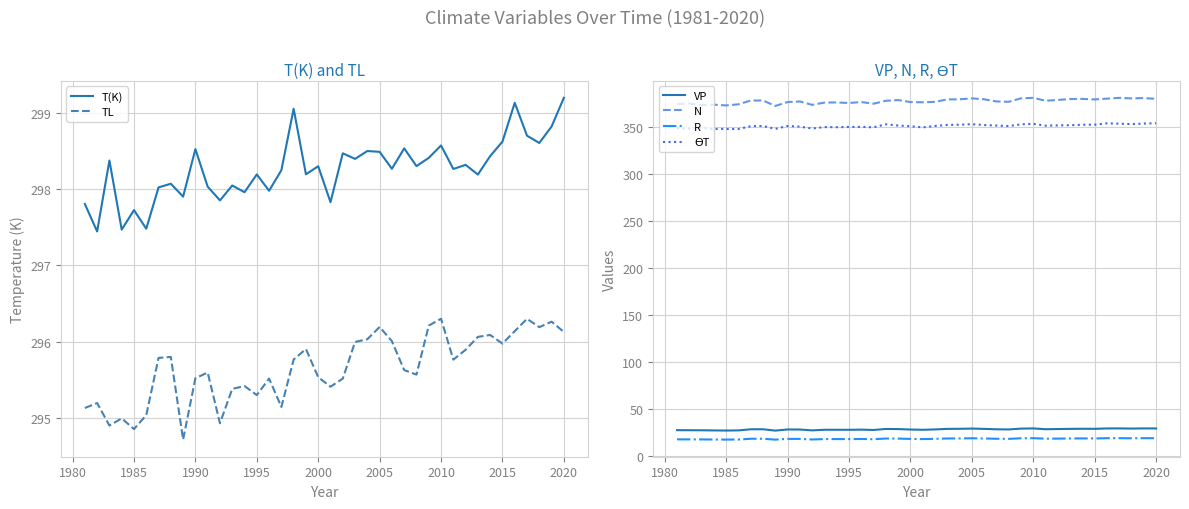

True or false: TL and T(K) intersect in this chart.

False